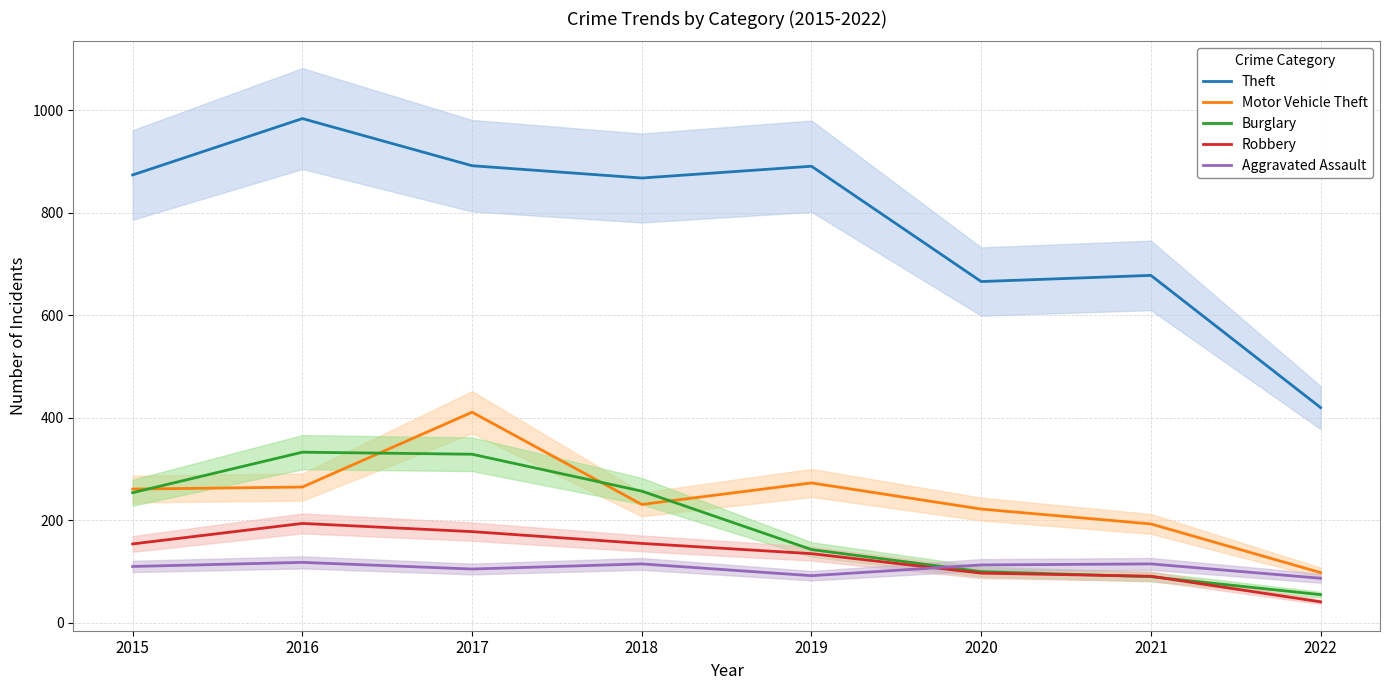

Which series has the largest total across all categories?

Theft